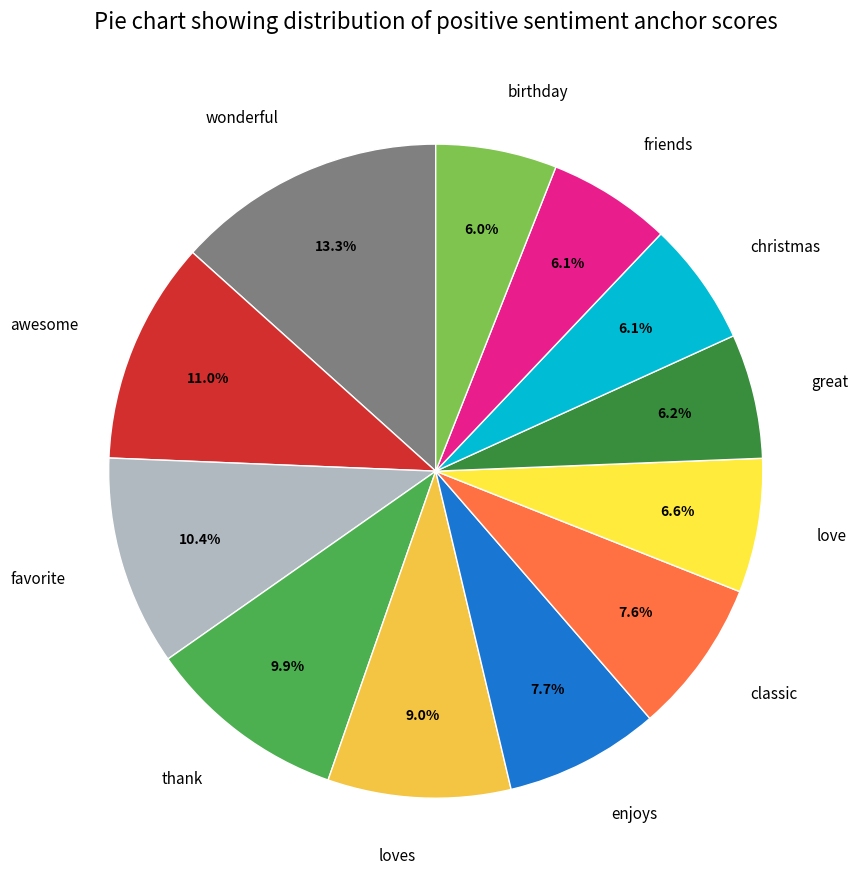

To the nearest percent, what is the difference between the largest and smallest slice percentages?

7%